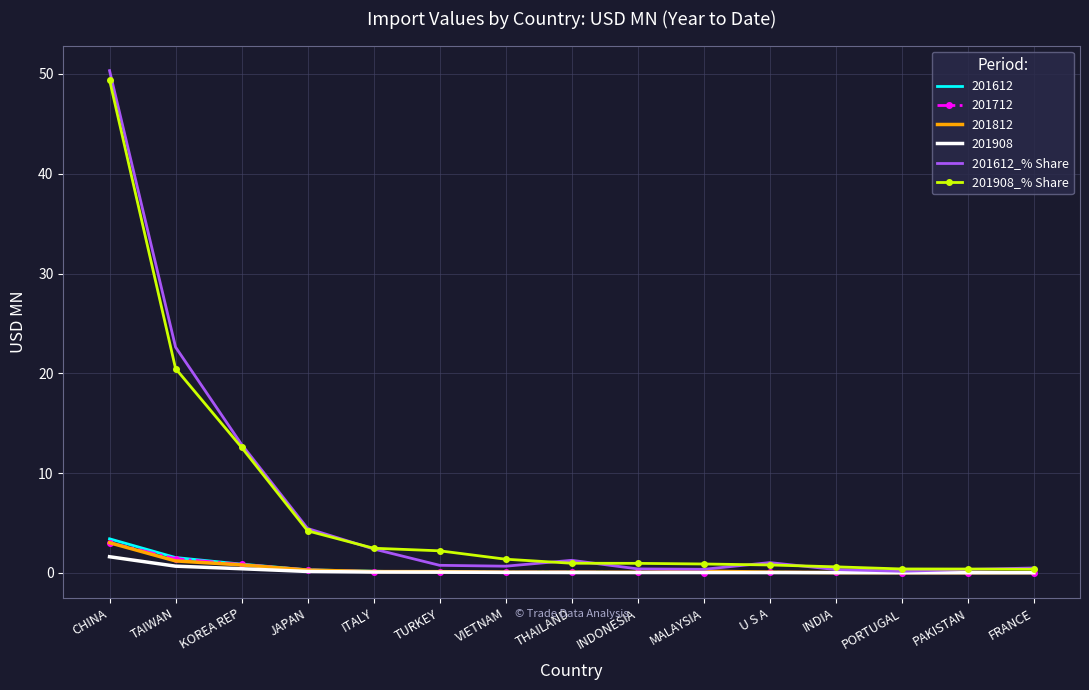

What is the difference between the second highest and minimum values in the 201612_% Share series?

22.5